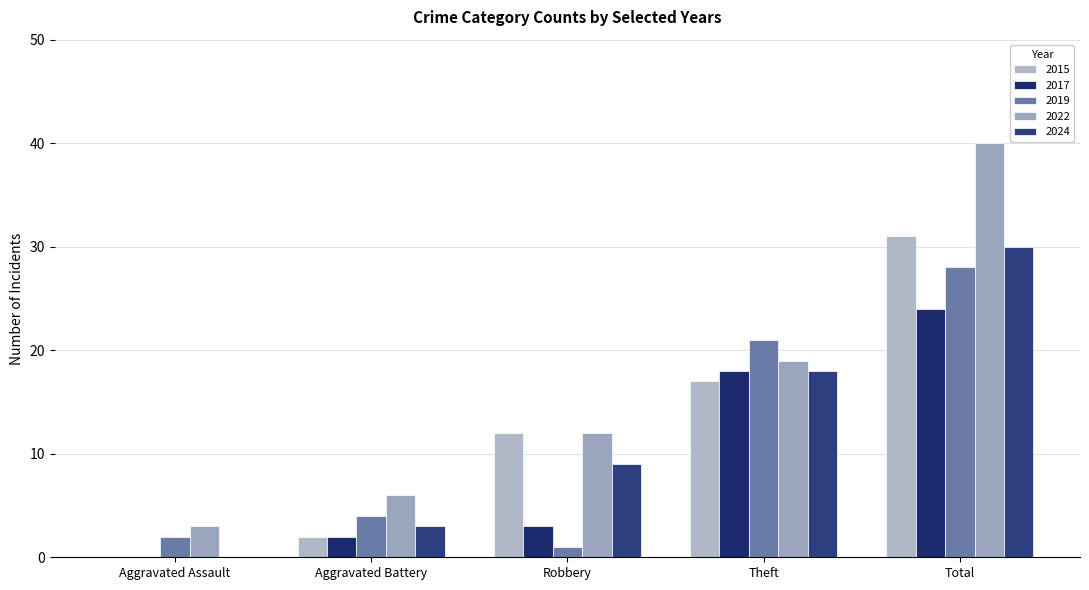

The value of 2015 at Theft is 17. True or false?

True